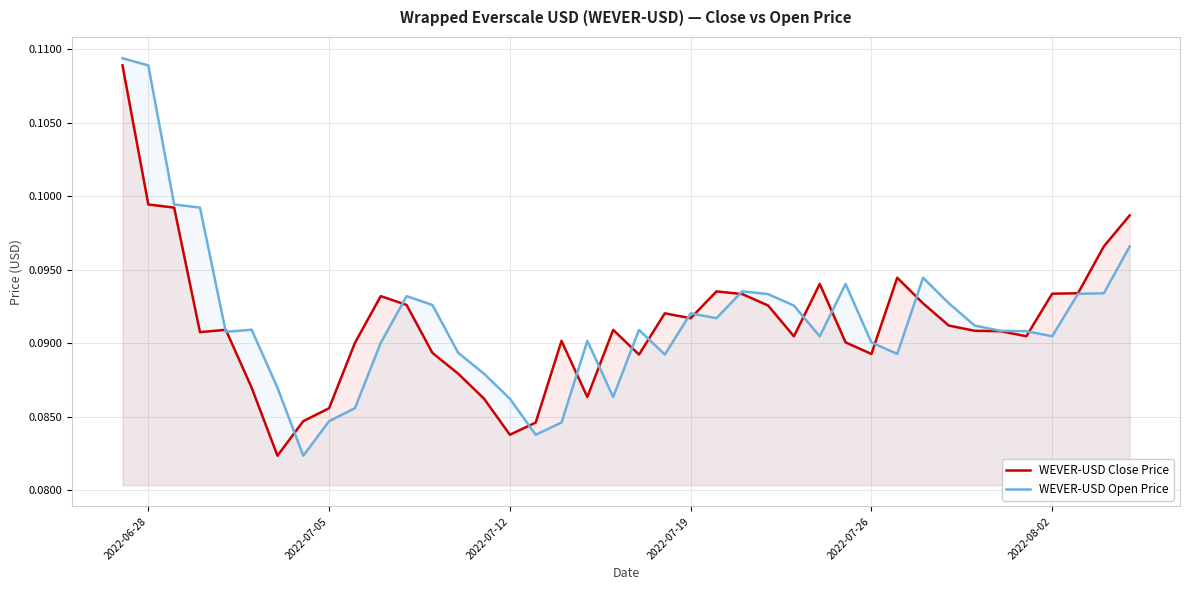

After their last crossing, which series has the higher values: WEVER-USD Open Price or WEVER-USD Close Price?

WEVER-USD Close Price